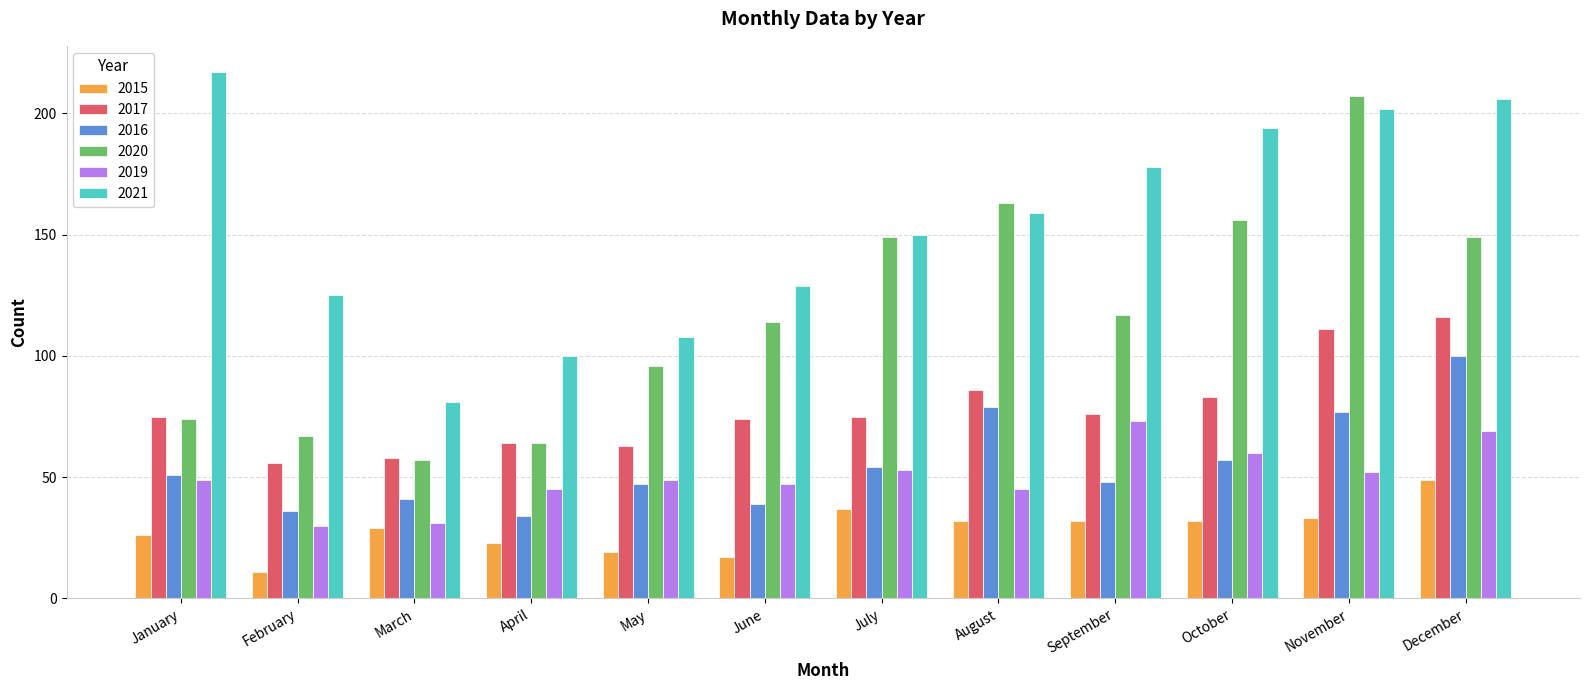

Rank the series by their maximum value, from highest to lowest.

2021, 2020, 2017, 2016, 2019, 2015